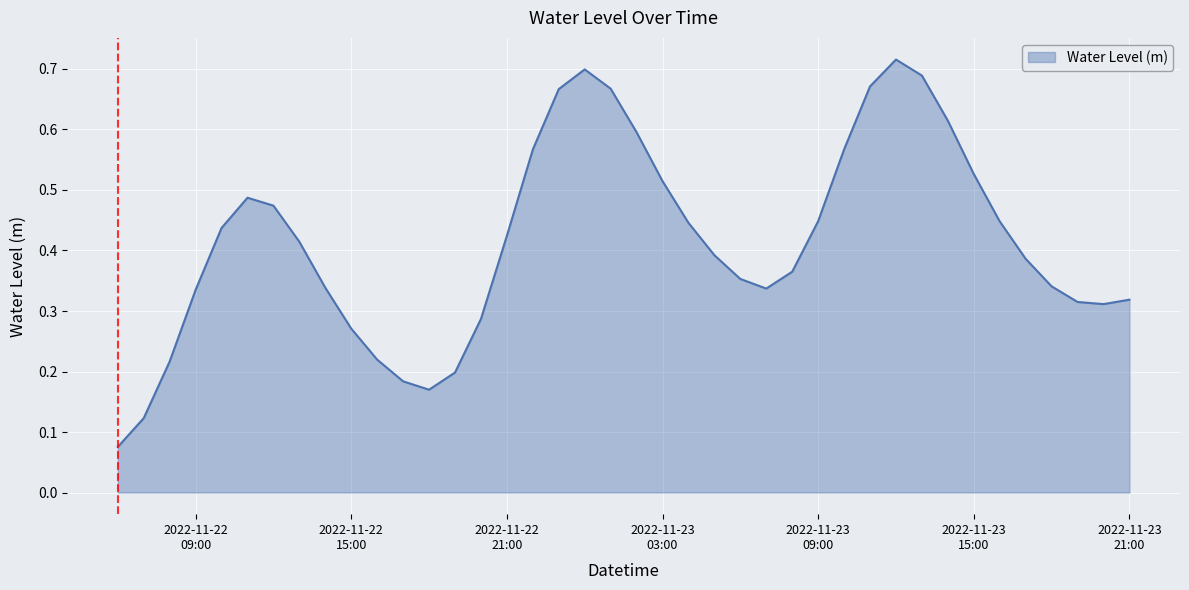

How many distinct data groups are displayed?

1